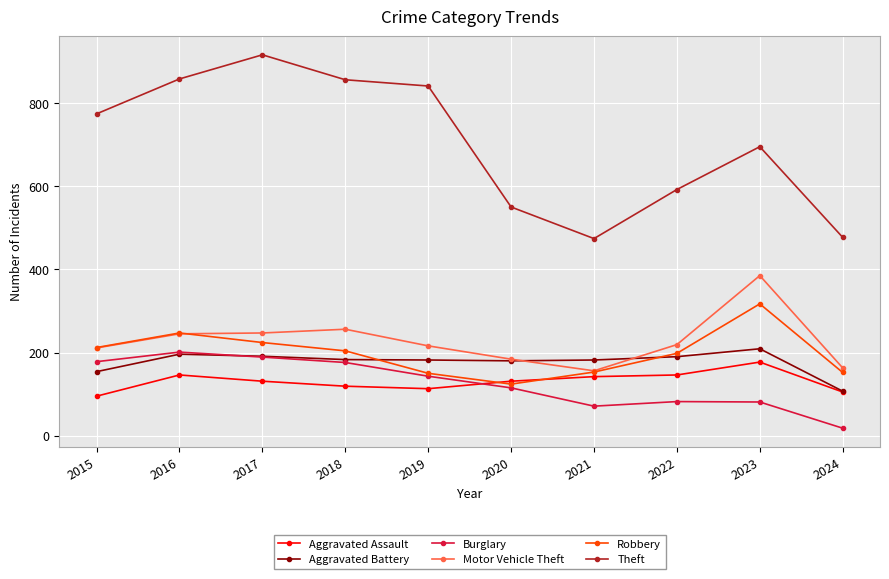

True or false: Aggravated Assault and Burglary cross at least once.

True